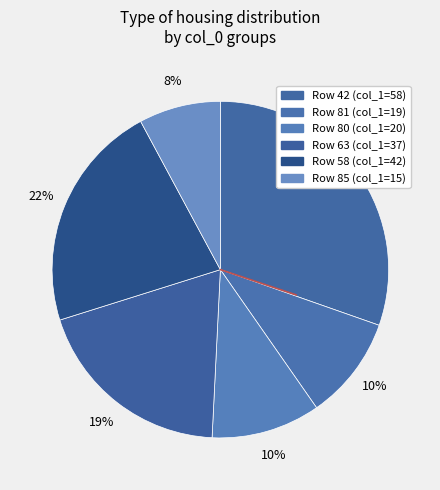

Which category has the smallest portion of the pie?

85